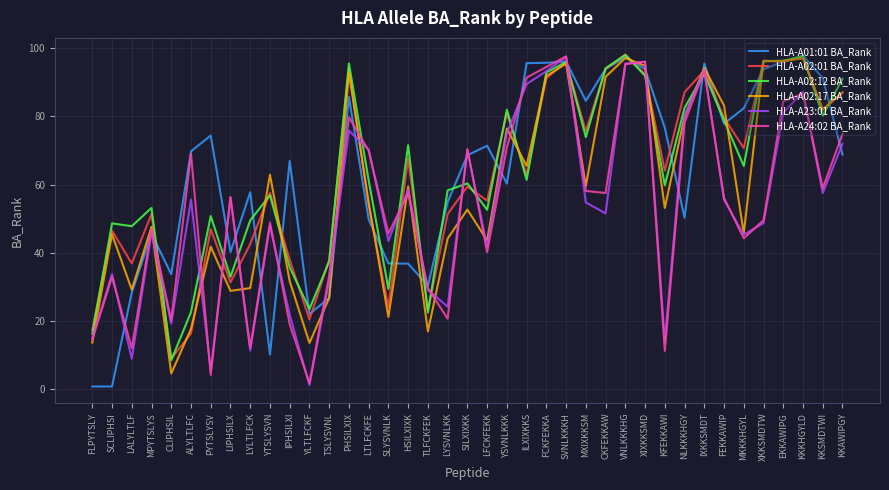

What position from the left is KKAWIPGY?

39